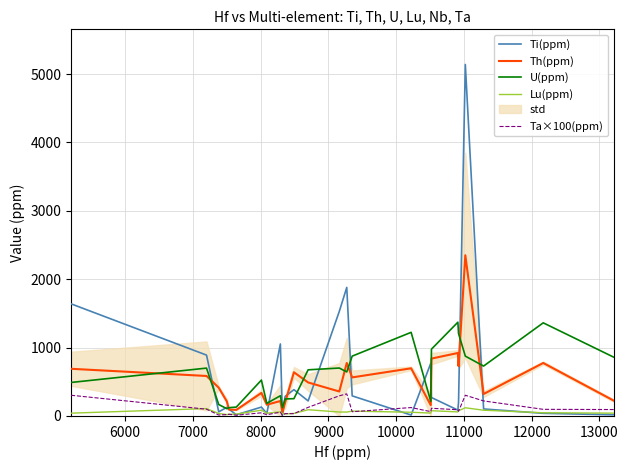

What is the highest value of the Lu(ppm) series?

120.0